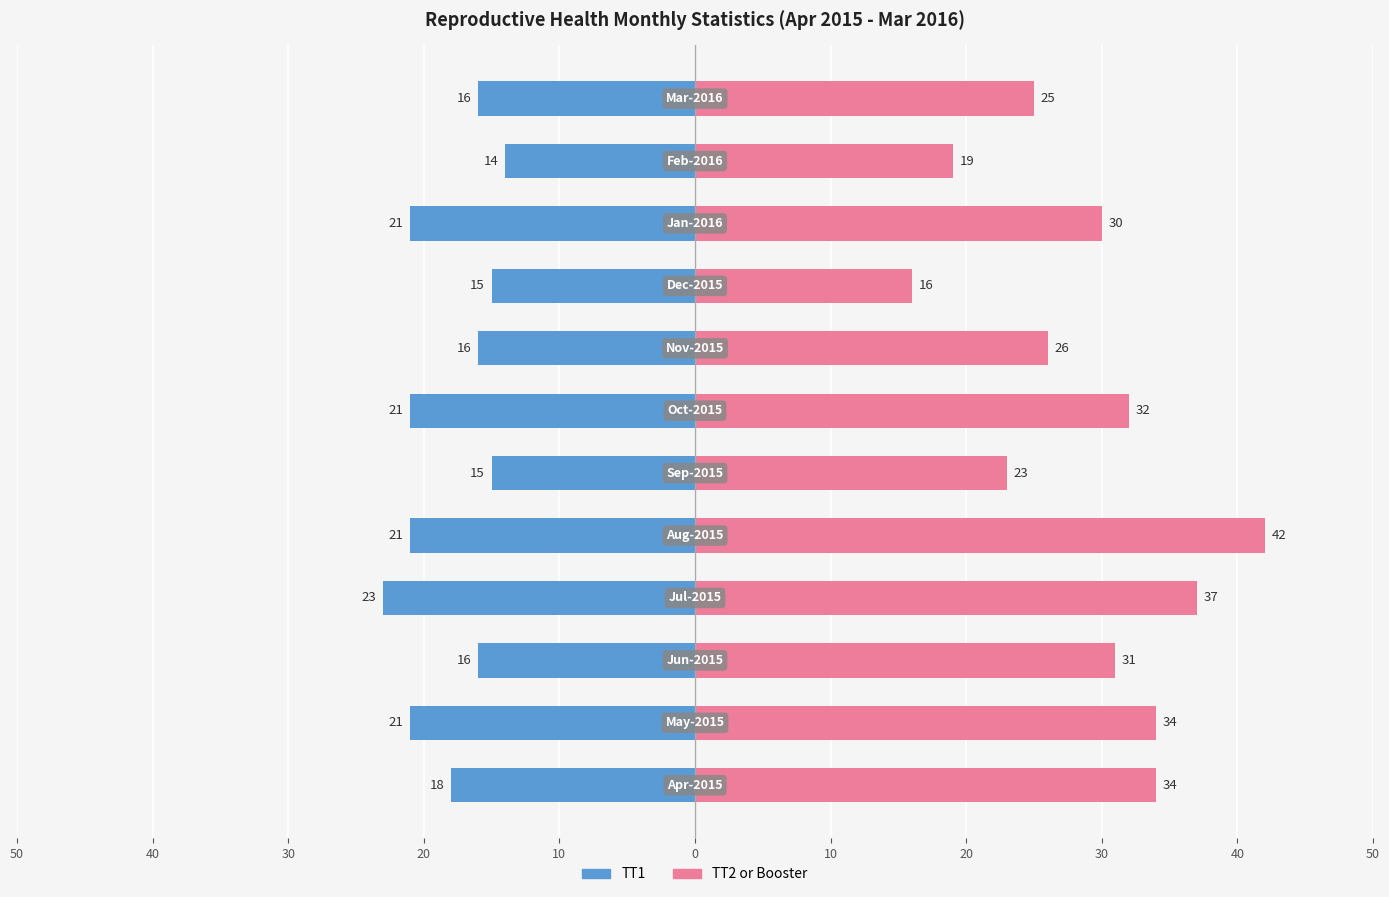

At 40, list the series in order from smallest to largest.

TT1, TT2 or Booster